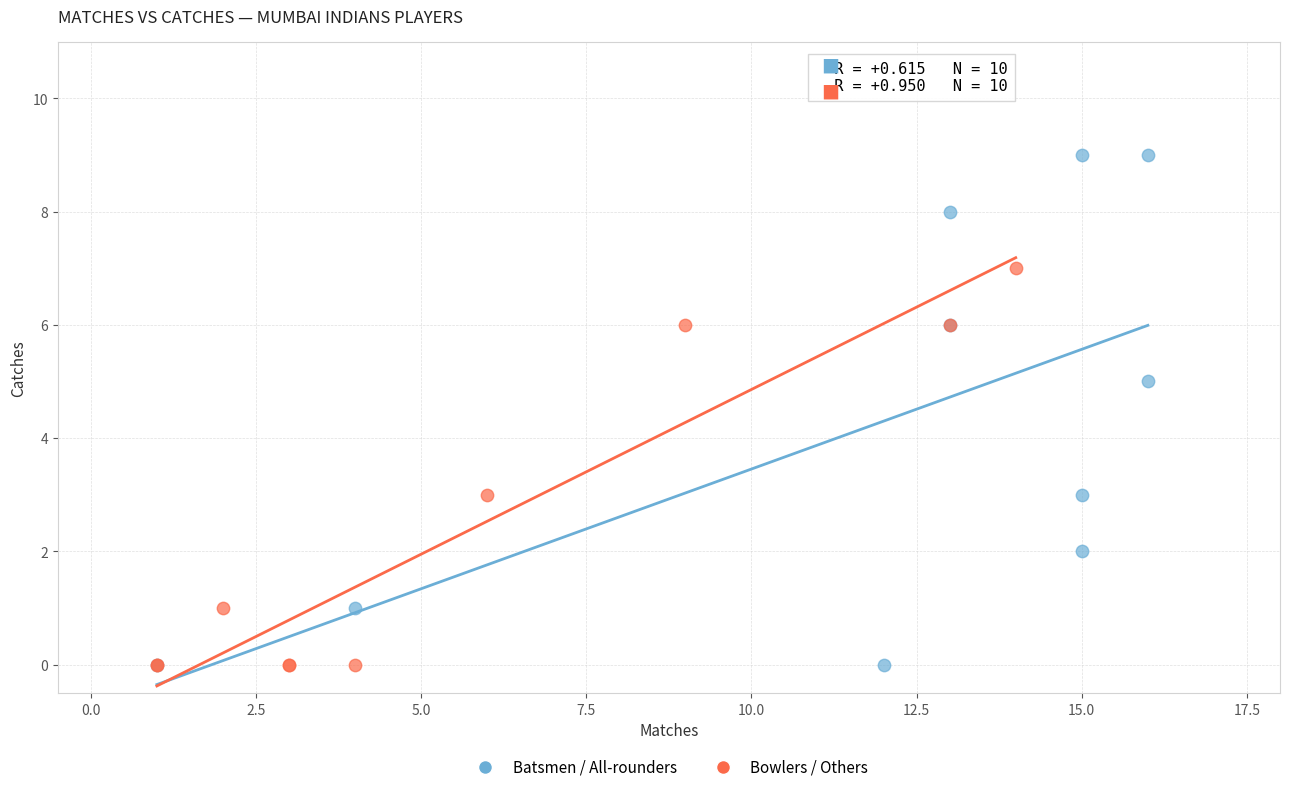

What are all the series names shown in the legend?

Batsmen / All-rounders, Bowlers / Others